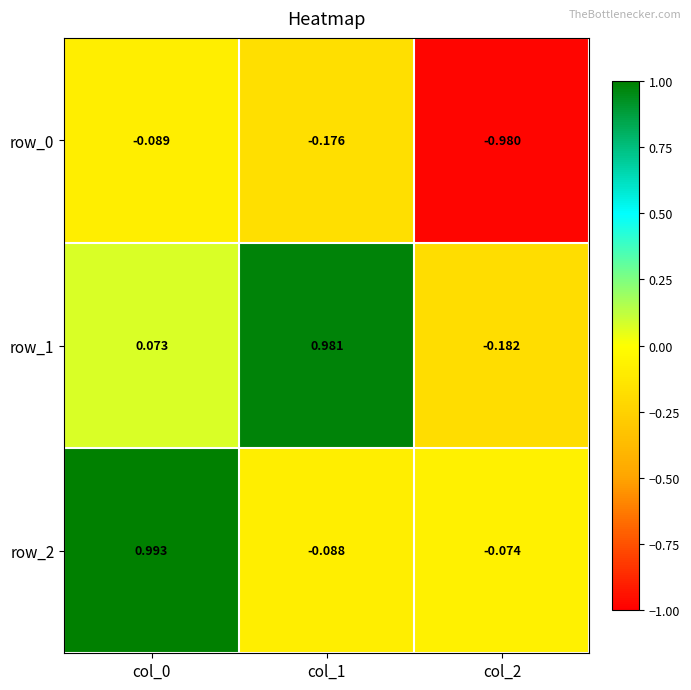

At col_0, list the series in order from smallest to largest.

row_0, row_1, row_2